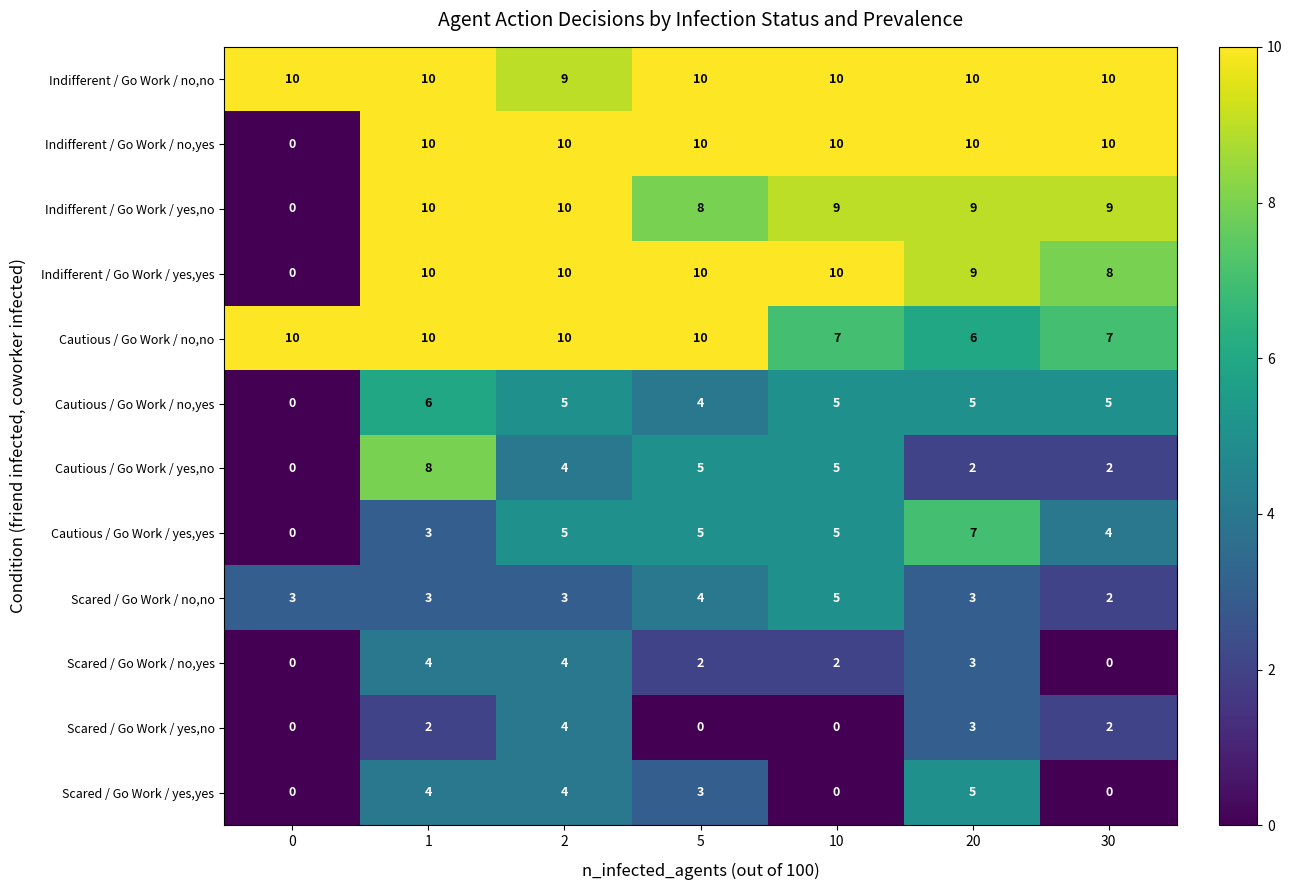

True or false: Indifferent / Go Work / yes,no has a value of -4 at 0.

False